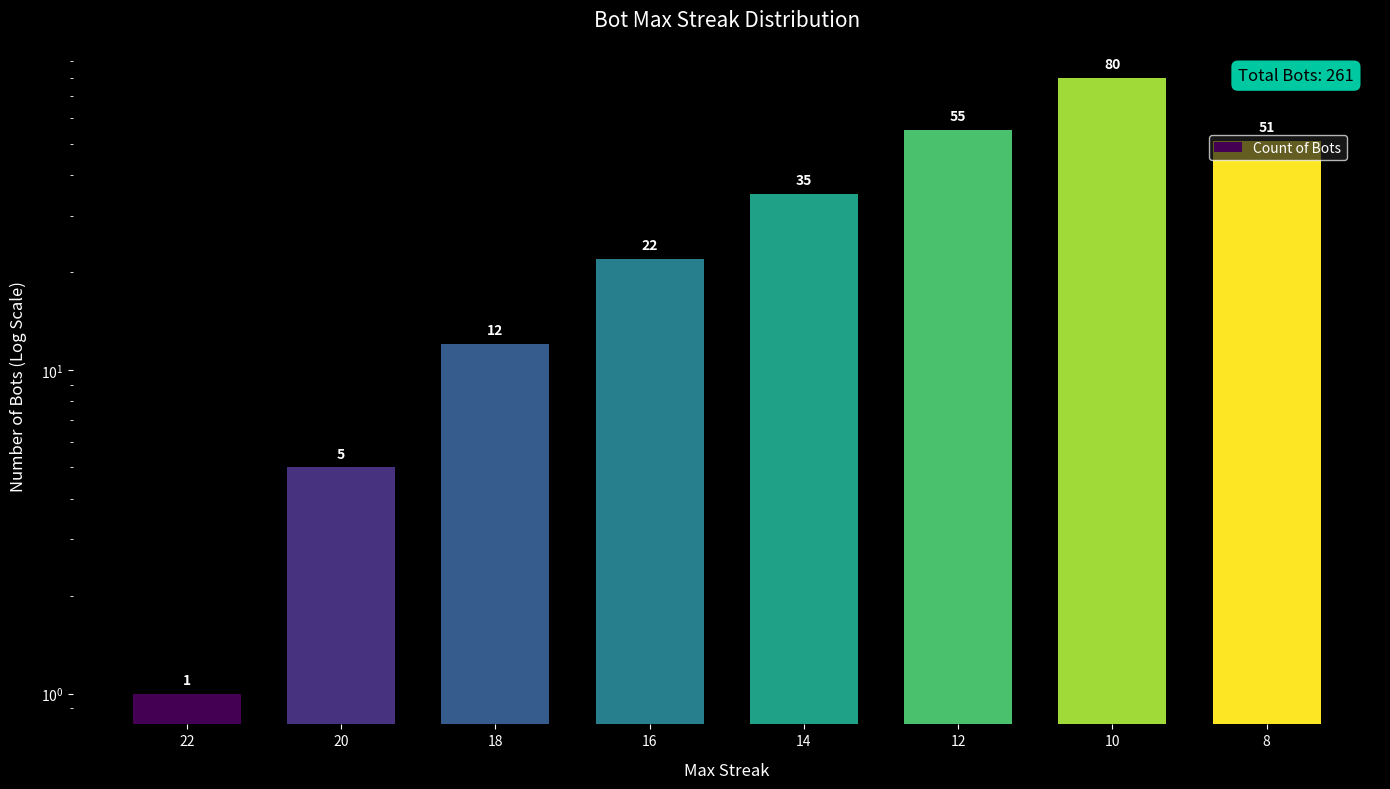

Reading left to right, extract all data points from this chart.

1	5	12	22	35	55	80	51